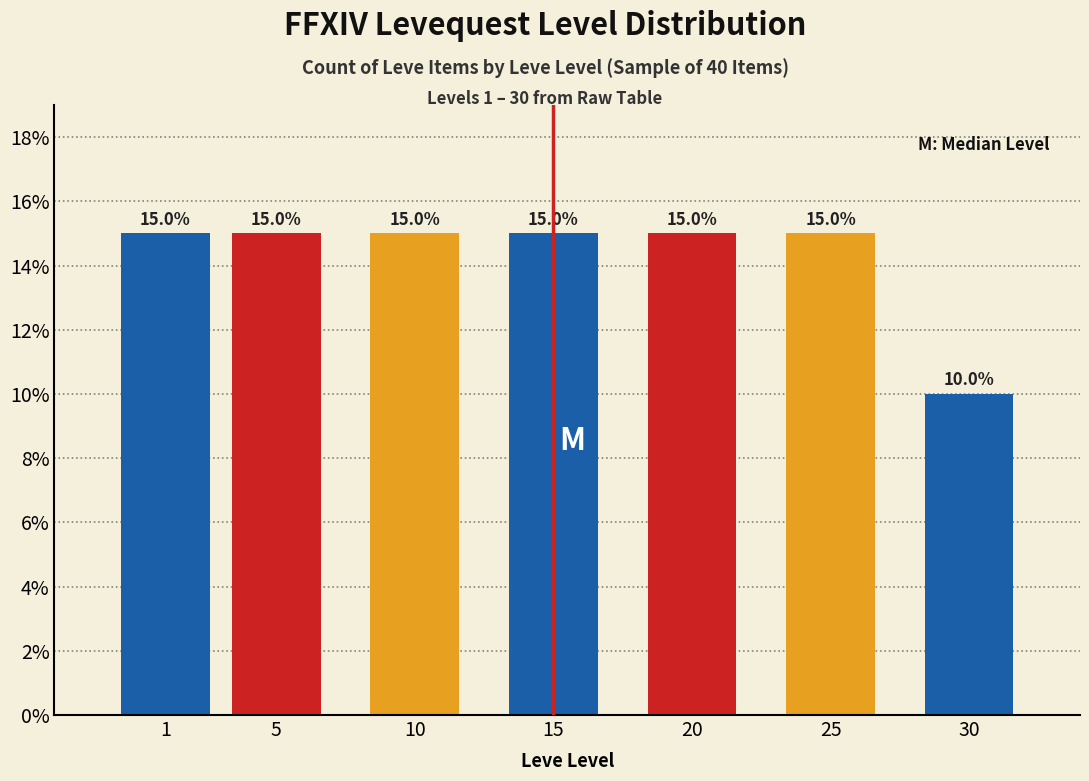

Reading left to right, extract all data points from this chart.

15	15	15	15	15	15	10